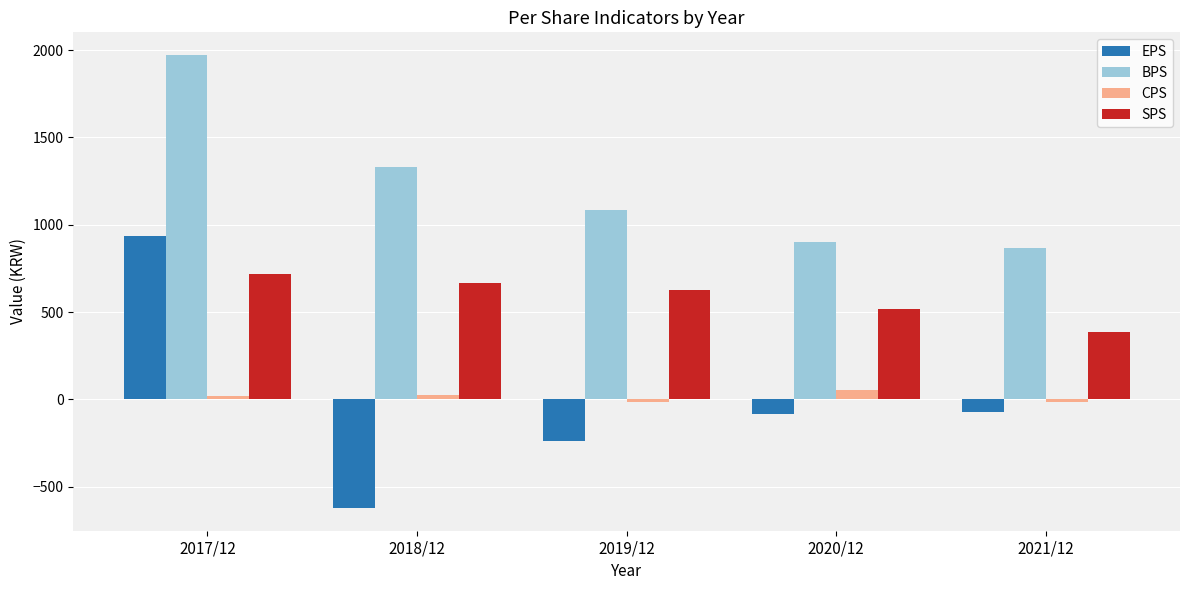

Does the chart contain any negative values?

Yes